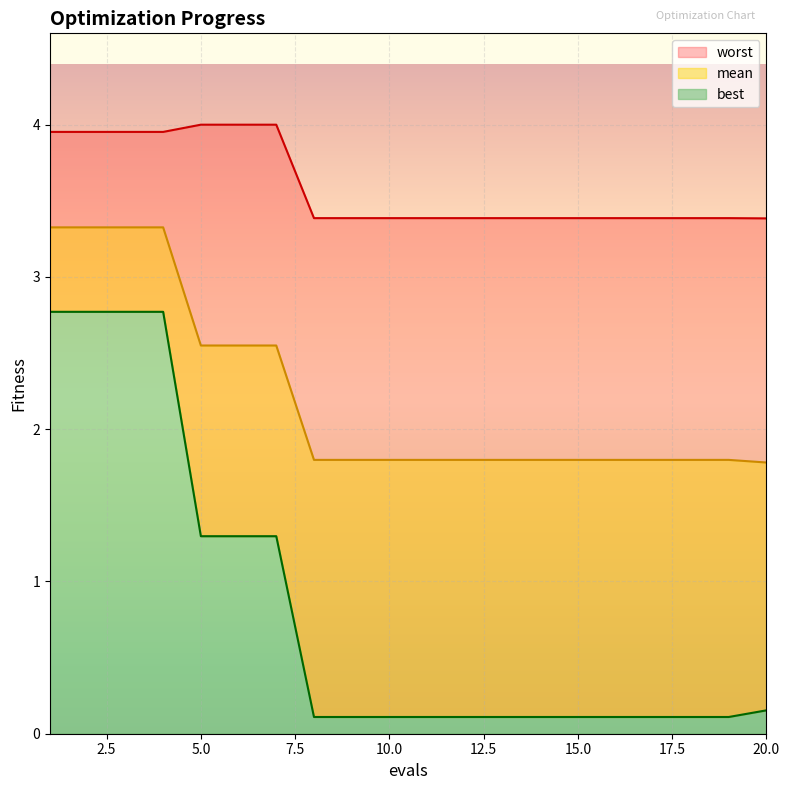

Reading left to right, list all the values displayed in this chart.

mean: 3.3	3.3	3.3	3.3	2.5	2.5	2.5	1.8	1.8	1.8	1.8	1.8	1.8	1.8	1.8	1.8	1.8	1.8	1.8	1.8
best: 2.8	2.8	2.8	2.8	1.3	1.3	1.3	0.1	0.1	0.1	0.1	0.1	0.1	0.1	0.1	0.1	0.1	0.1	0.1	0.2
worst: 4.0	4.0	4.0	4.0	4.0	4.0	4.0	3.4	3.4	3.4	3.4	3.4	3.4	3.4	3.4	3.4	3.4	3.4	3.4	3.4